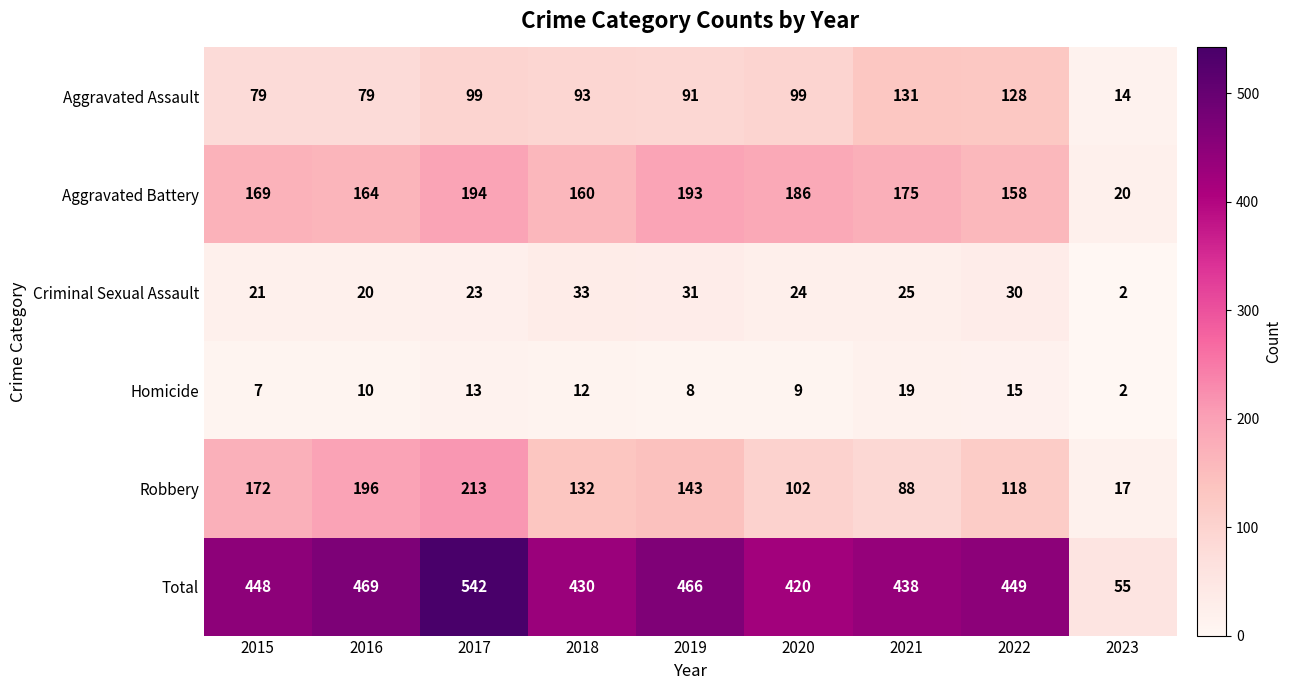

What is the difference between the Robbery values at 2021 and 2020?

14